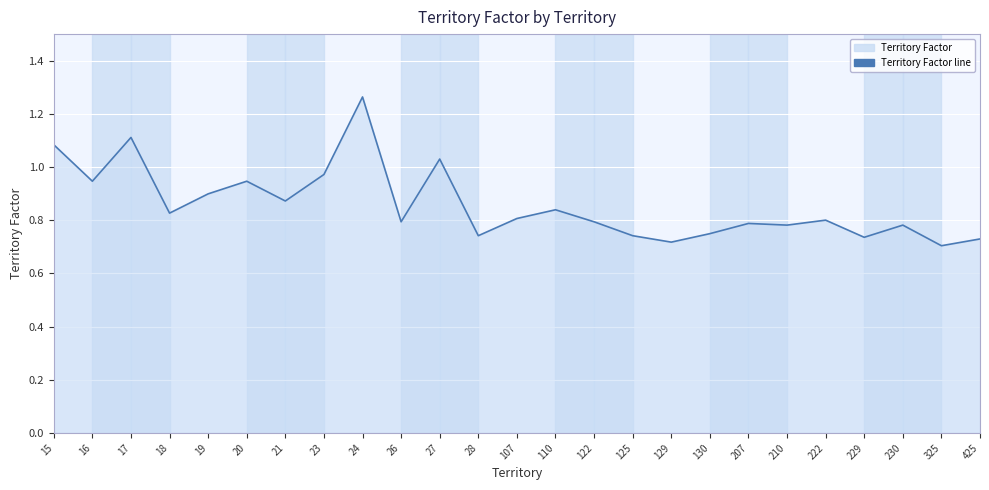

At which category does the data reach its first local valley?

16